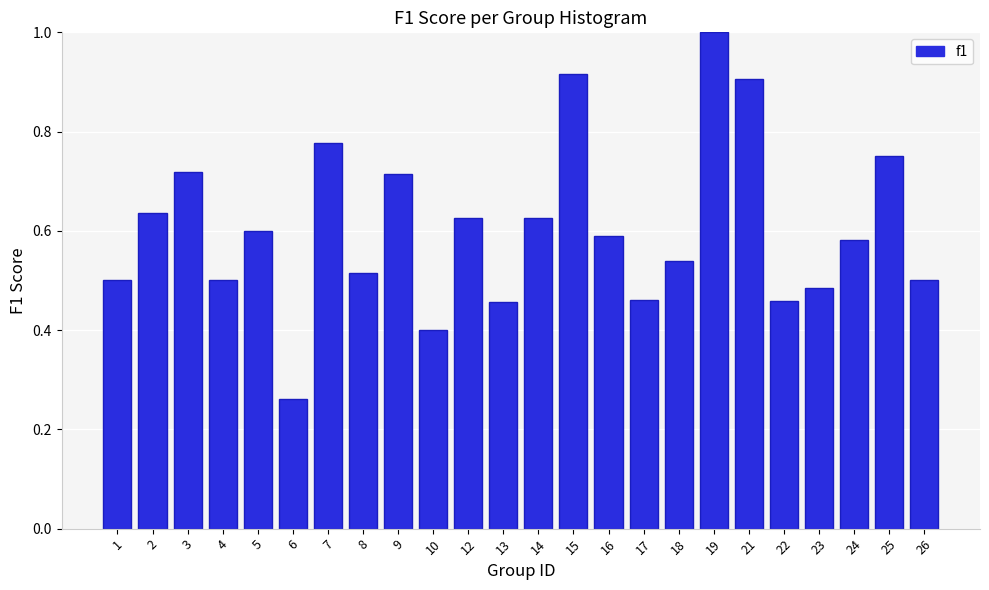

Which category has the highest value across all series?

19